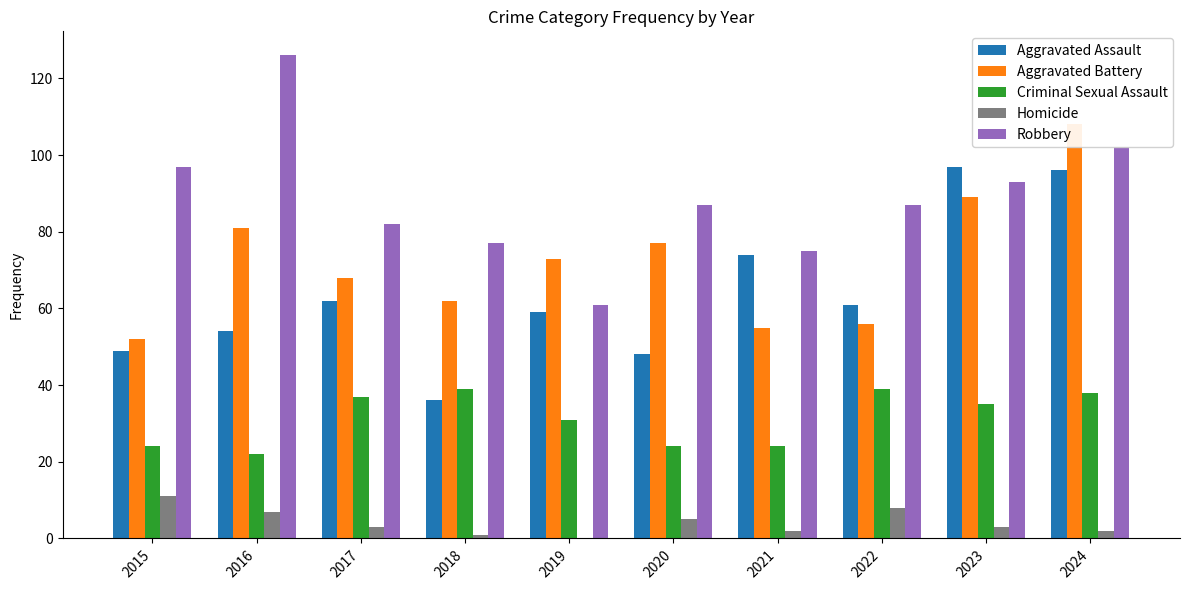

Between 2019 and 2021, which is larger?

2021